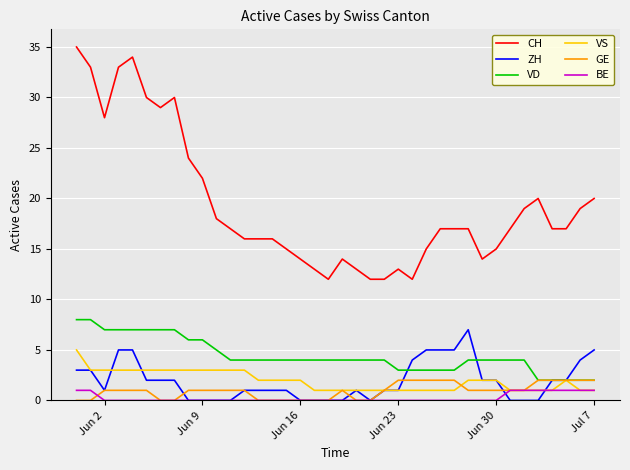

What is the greatest value displayed?

35